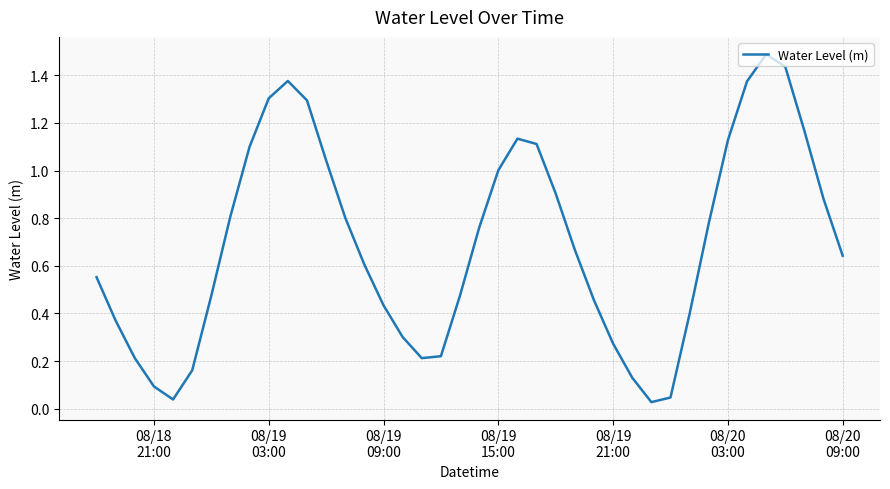

Does the chart display data point markers on the line(s)?

No